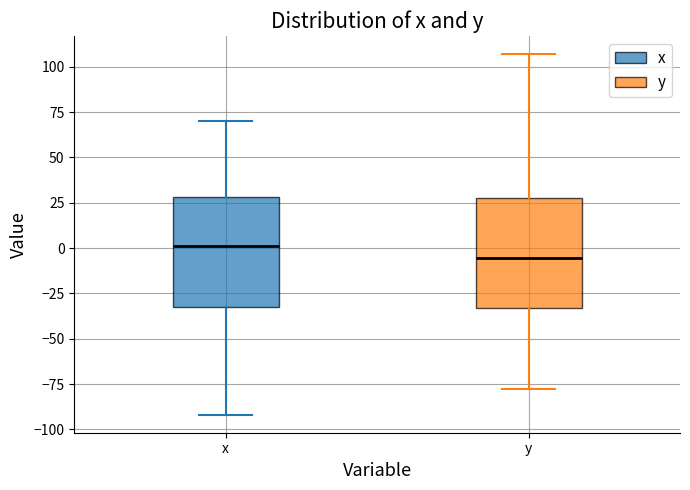

Reading left to right, transcribe this box plot: for each box, give where its median line is, the range the box spans, and where its two whiskers end, as read against the y-axis. The values are not printed on the chart, so give them approximately, as read against the axis.

x: median 0, box -35 to 30, whiskers -90 to 70
y: median -5, box -35 to 30, whiskers -80 to 105